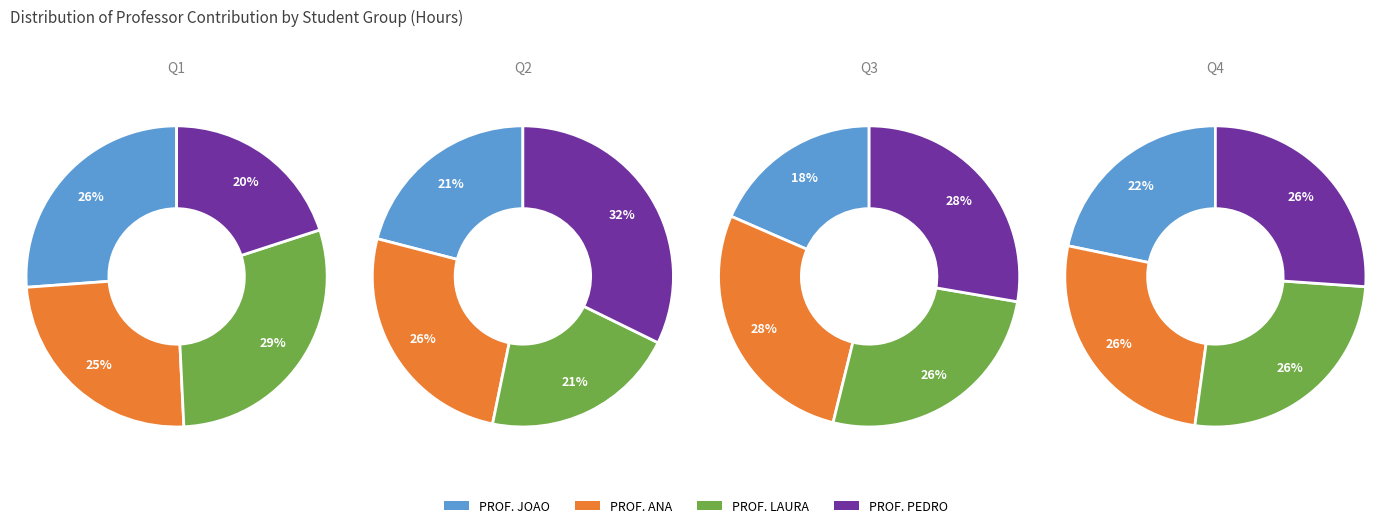

The CARLOS slice represents 1% of the pie. True or false?

False